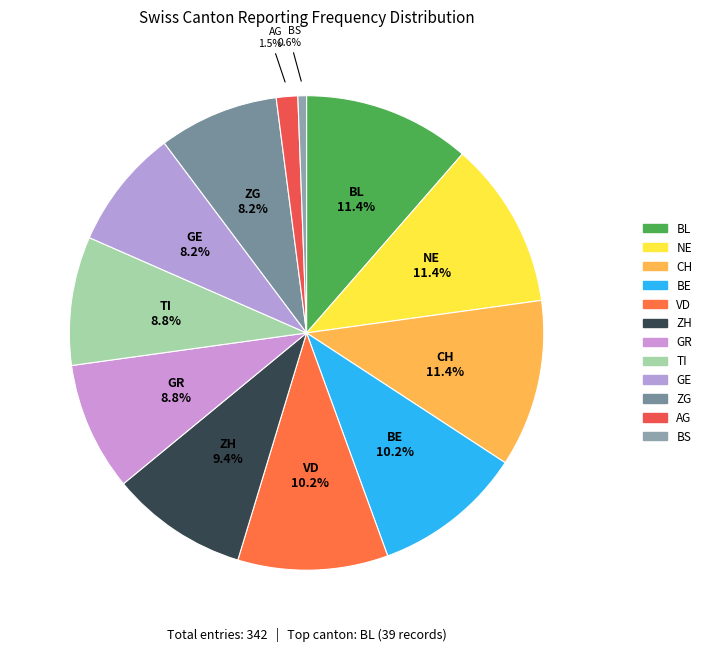

Count the number of slices in the pie.

12